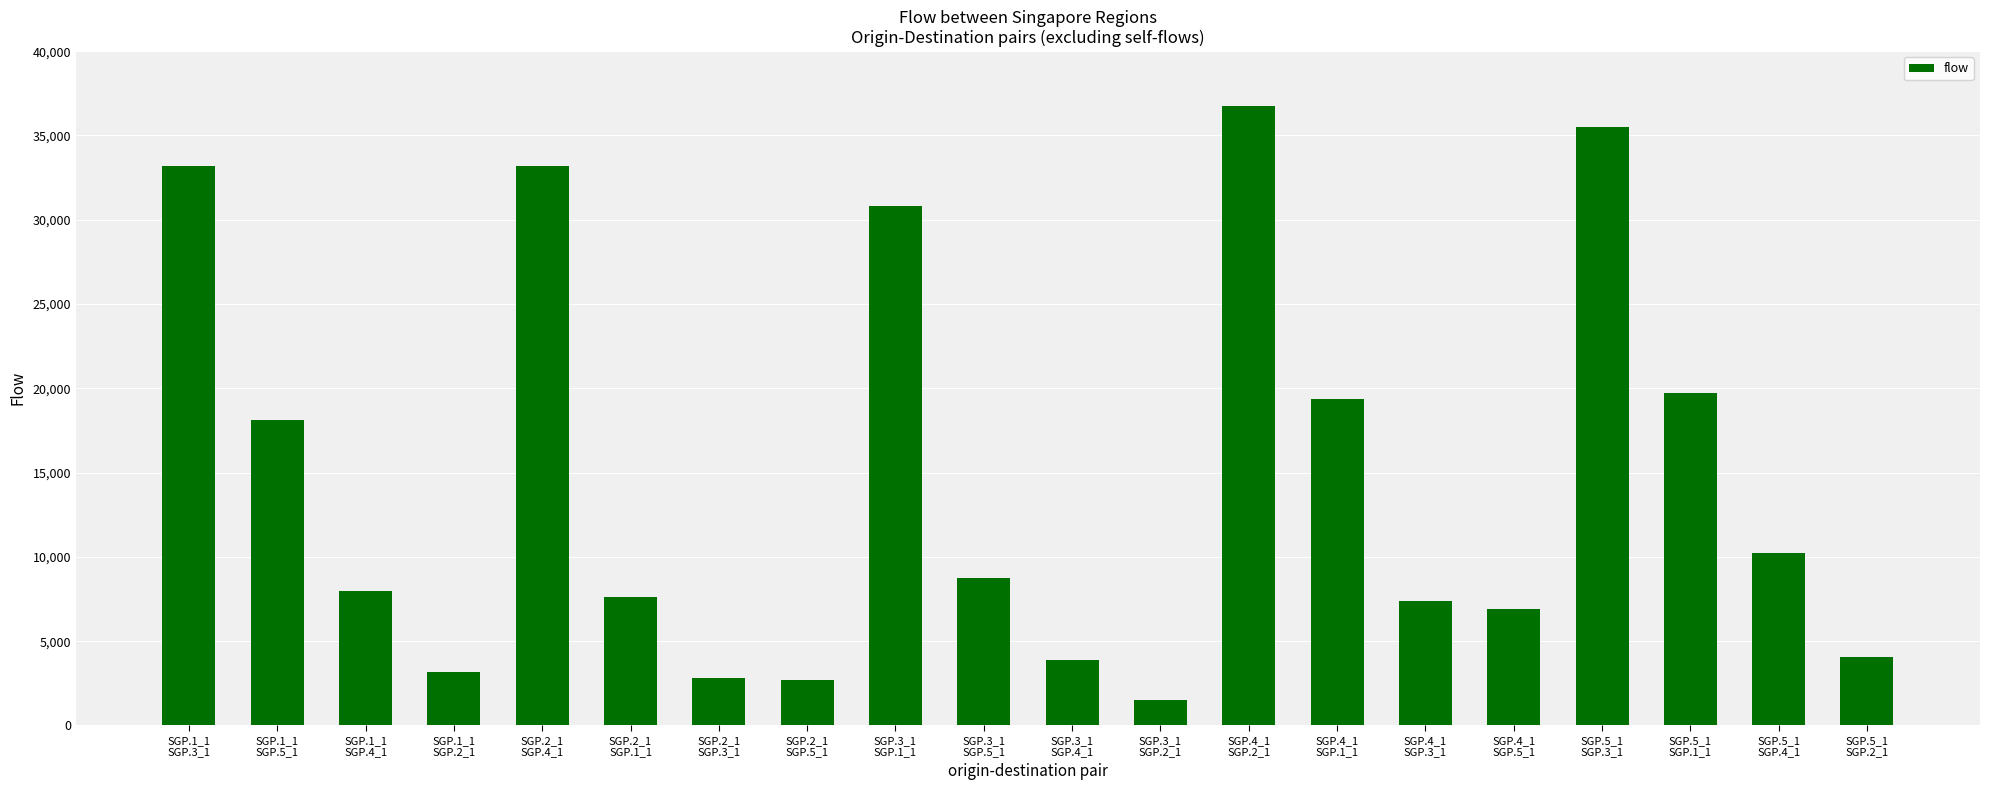

What is the average value?

14677